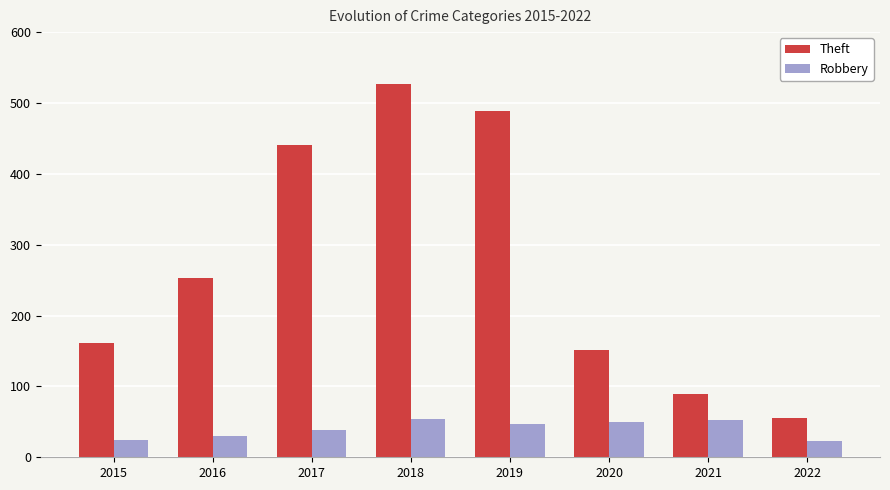

What is the approximate value of Robbery at 2022, to the nearest 10?

20